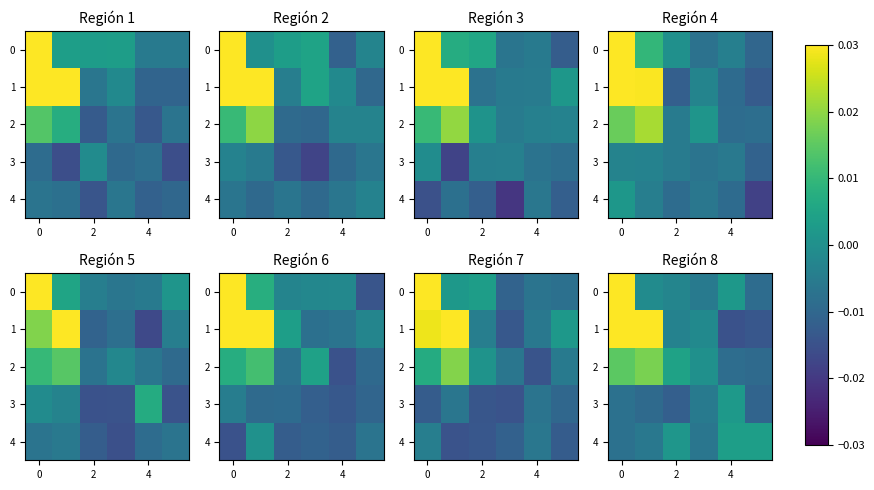

How many negative values does the row_0 series have?

4